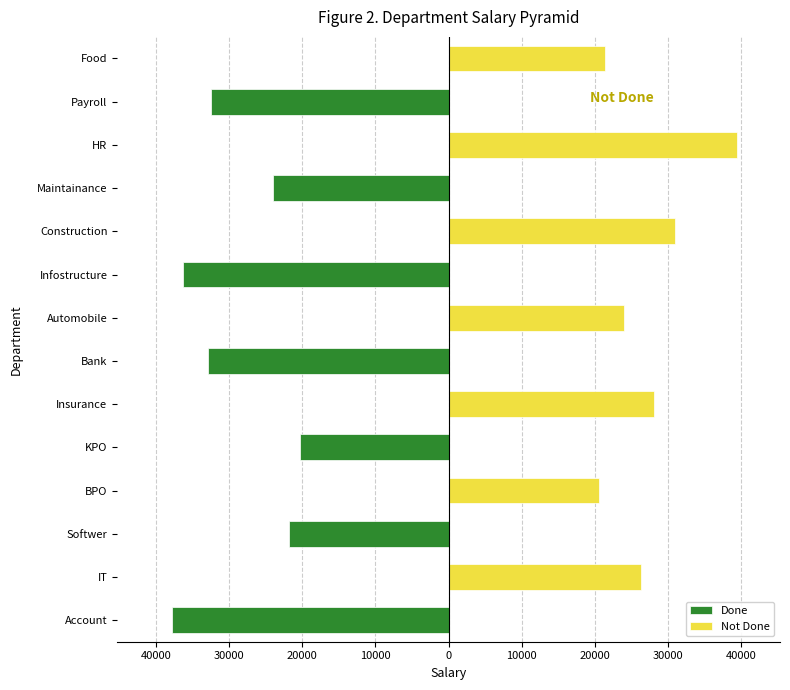

True or false: Not Done has a value of 0 at Account.

True